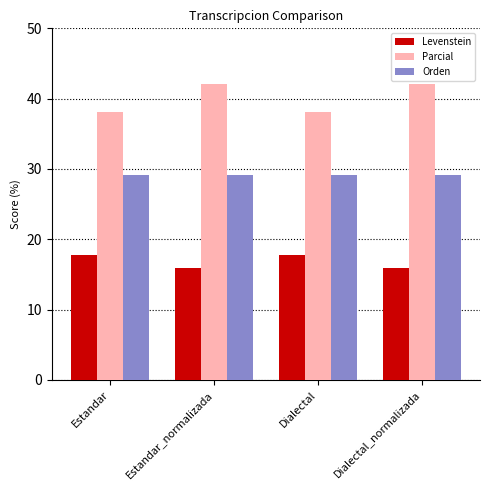

What is the difference between the Levenstein values at Dialectal and Estandar_normalizada?

1.9